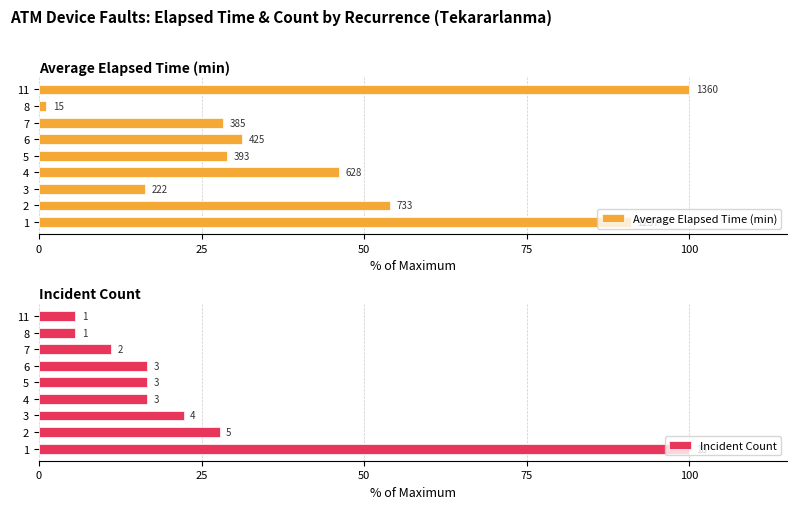

What is the value of the Incident Count bar at the 8th from the left?

5.6